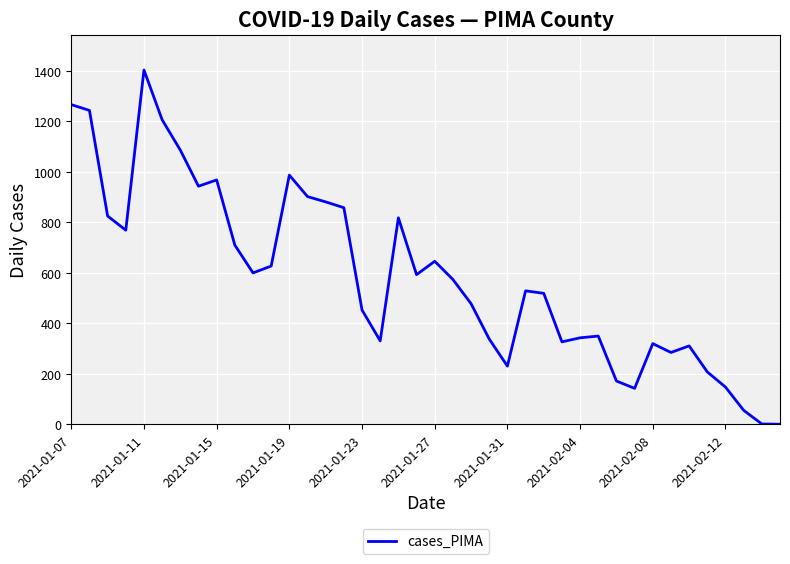

What is the maximum value shown in the chart?

1403